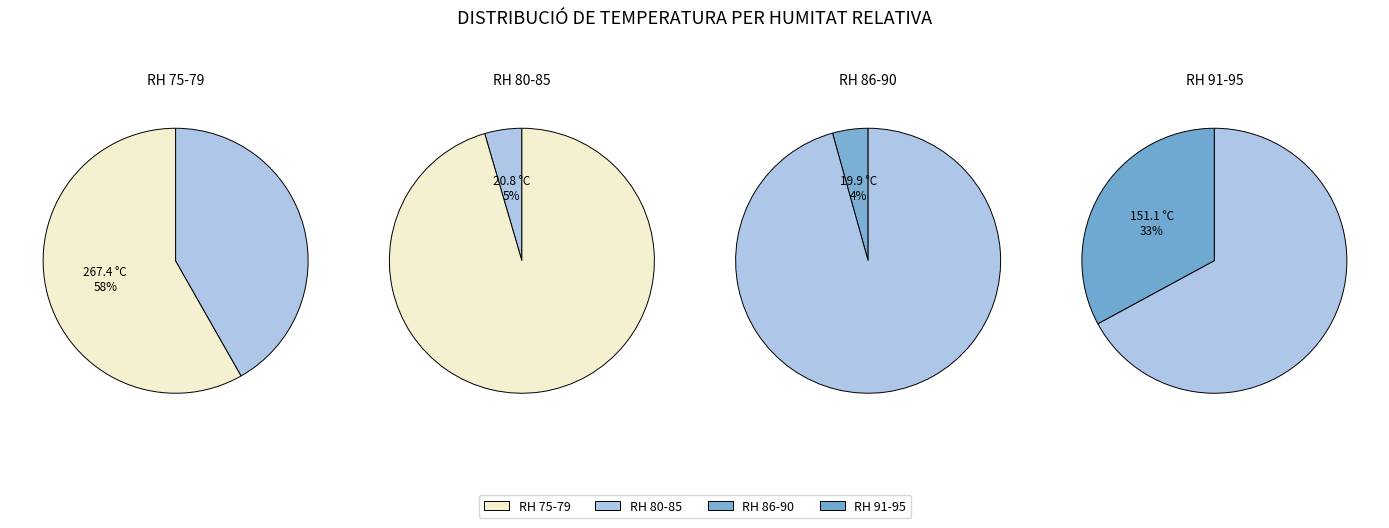

Is 93 the majority of the pie?

No